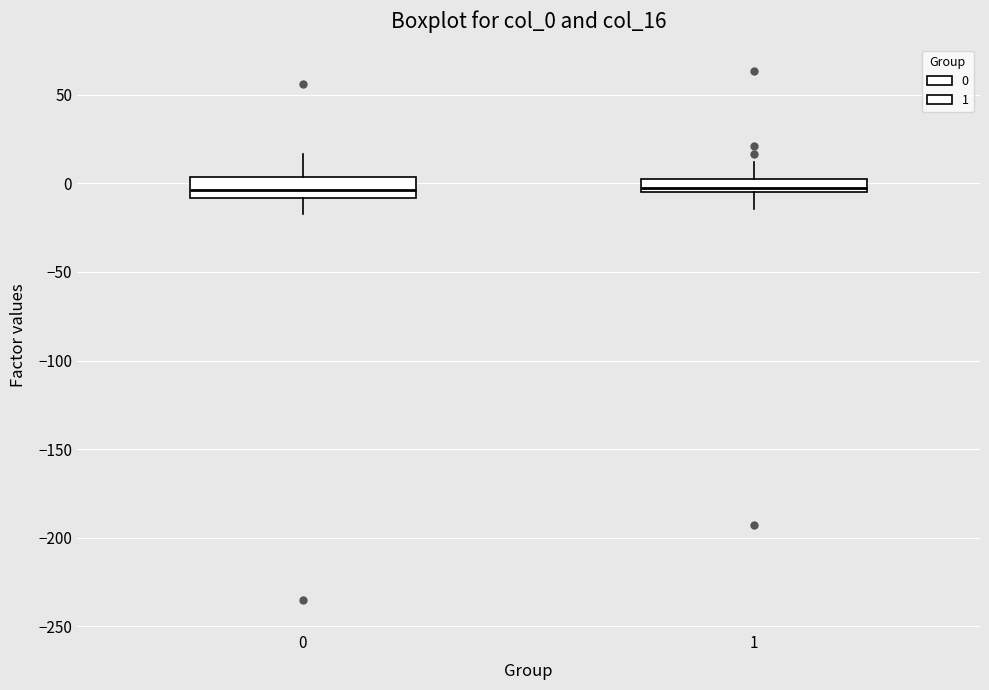

Reading left to right, transcribe this box plot: for each box, give where its median line is, the range the box spans, and where its two whiskers end, as read against the y-axis. The values are not printed on the chart, so give them approximately, as read against the axis.

0: median -5, box -10 to 5, whiskers -15 to 15
1: median -5 (just above the box's lower edge), box -5 to 5, whiskers -15 to 10